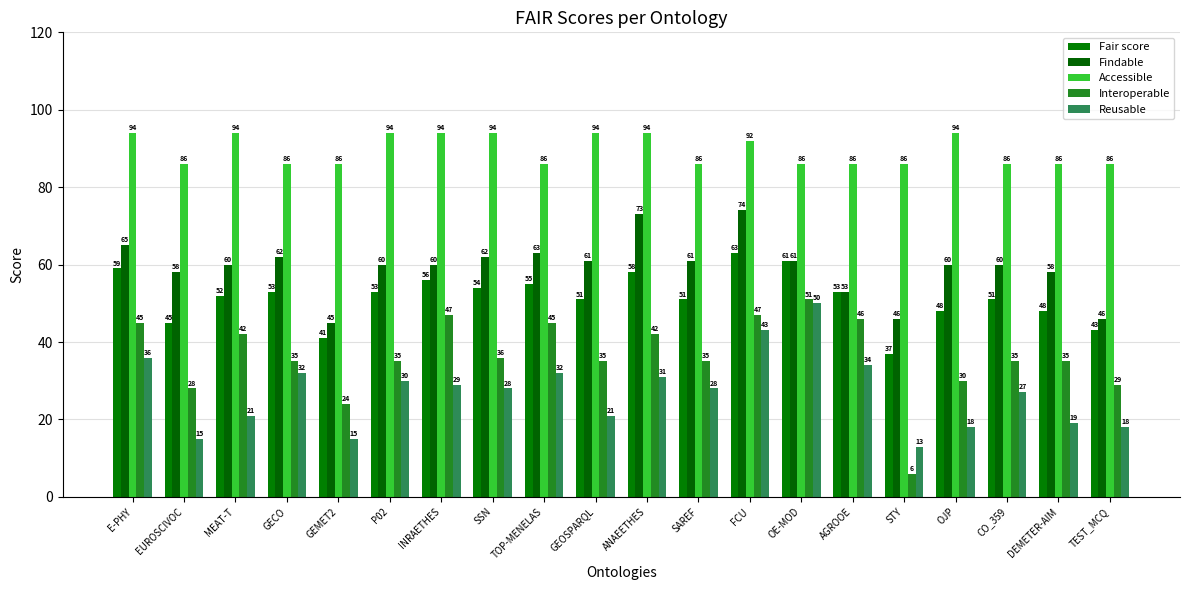

True or false: Accessible has a value of 86 at SAREF.

True